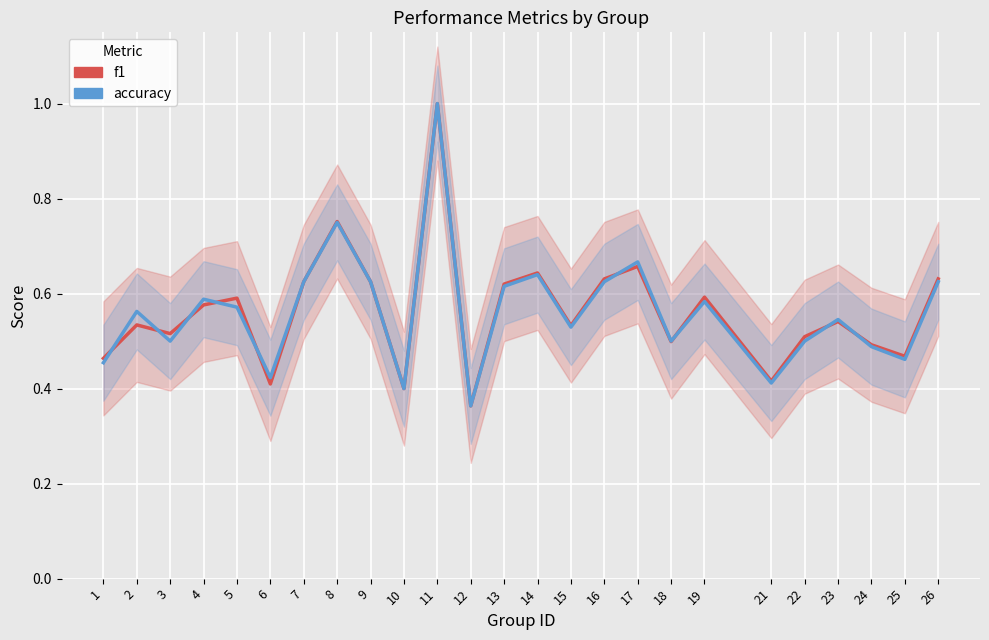

Where is the first local maximum for f1?

2